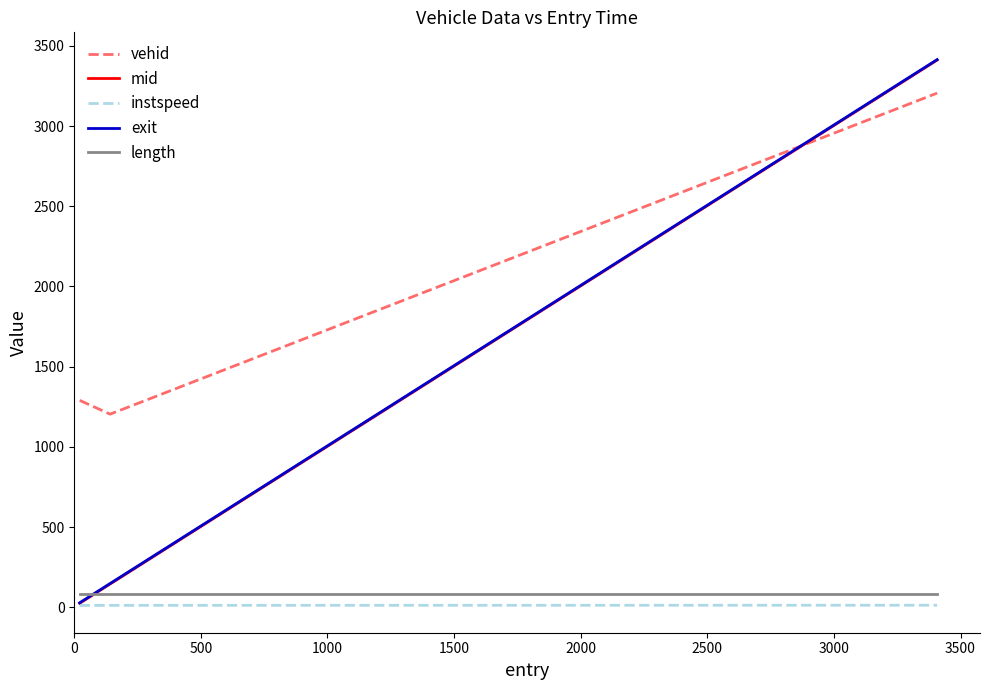

What are all the series names shown in the legend?

vehid, mid, instspeed, exit, length